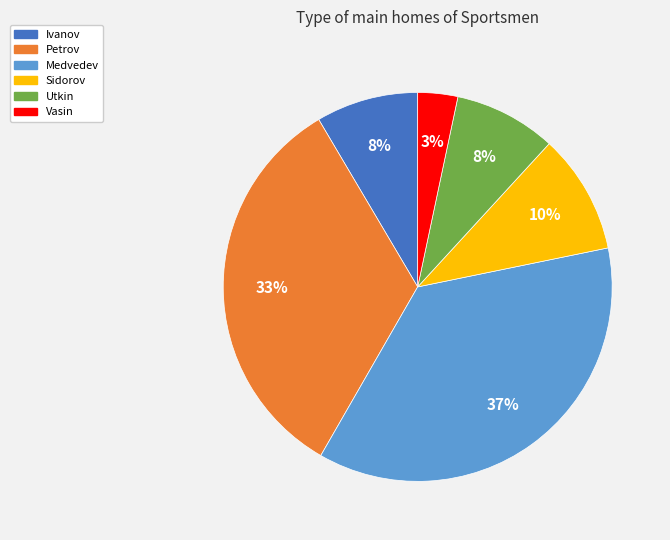

What is the smallest slice in the pie chart?

Vasin